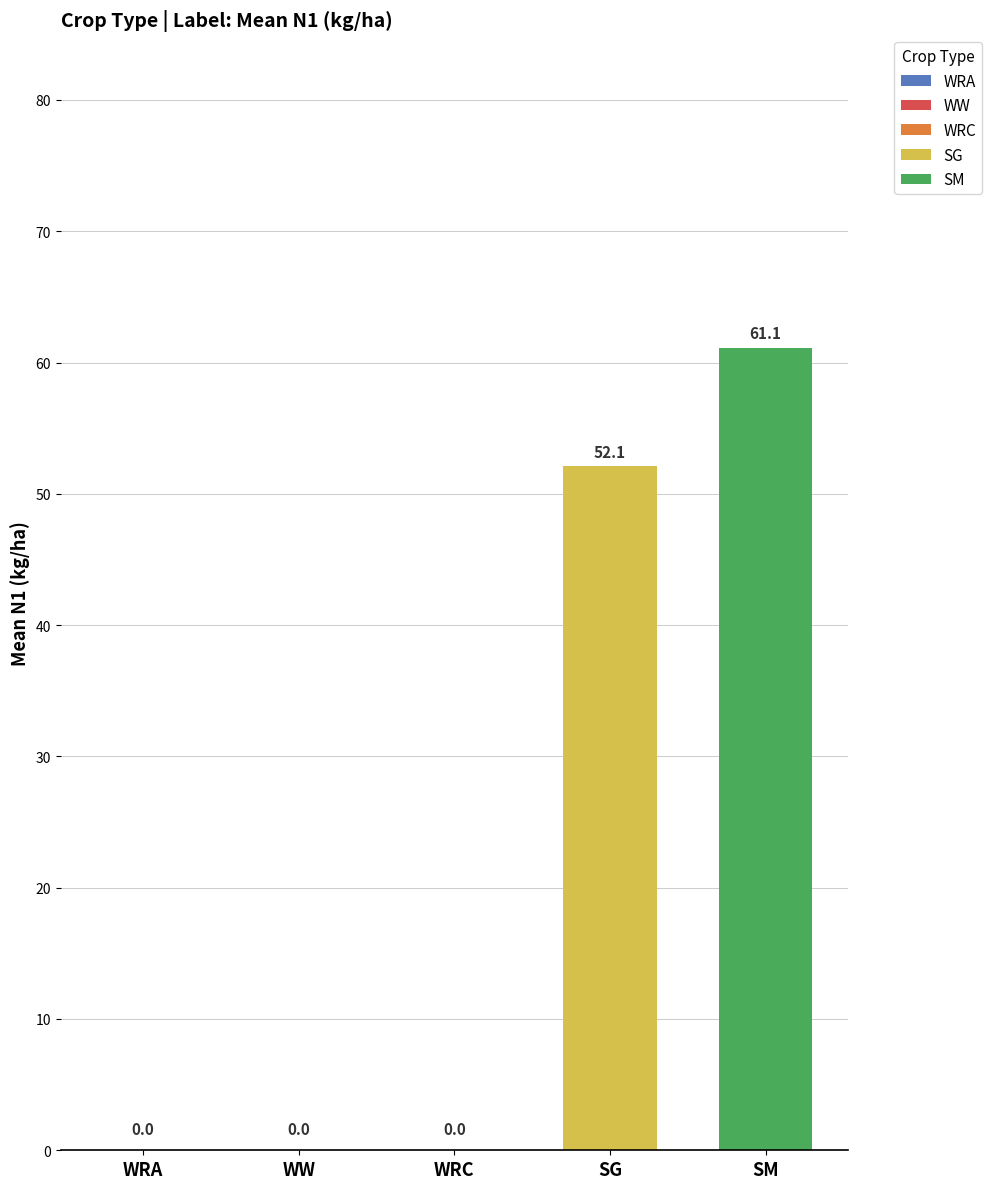

Which category has the highest value across all series?

SM